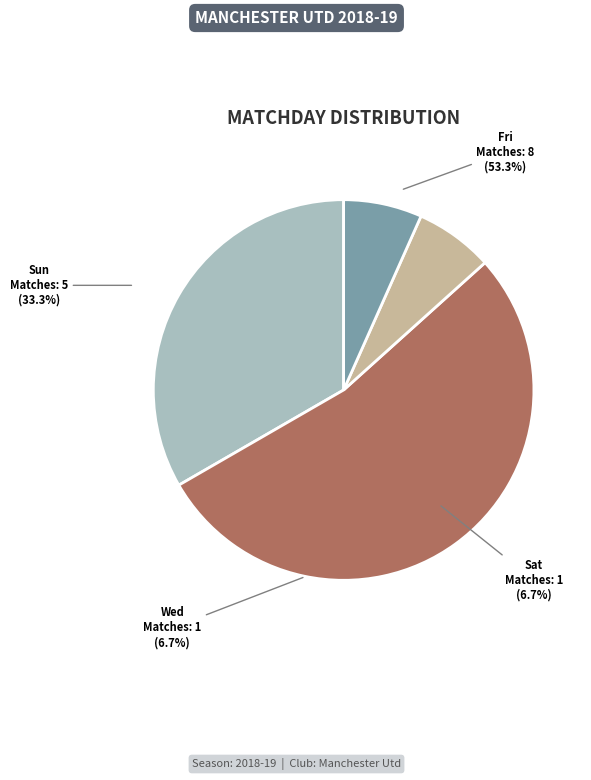

What percentage is the Sun slice, to the nearest percent?

33%